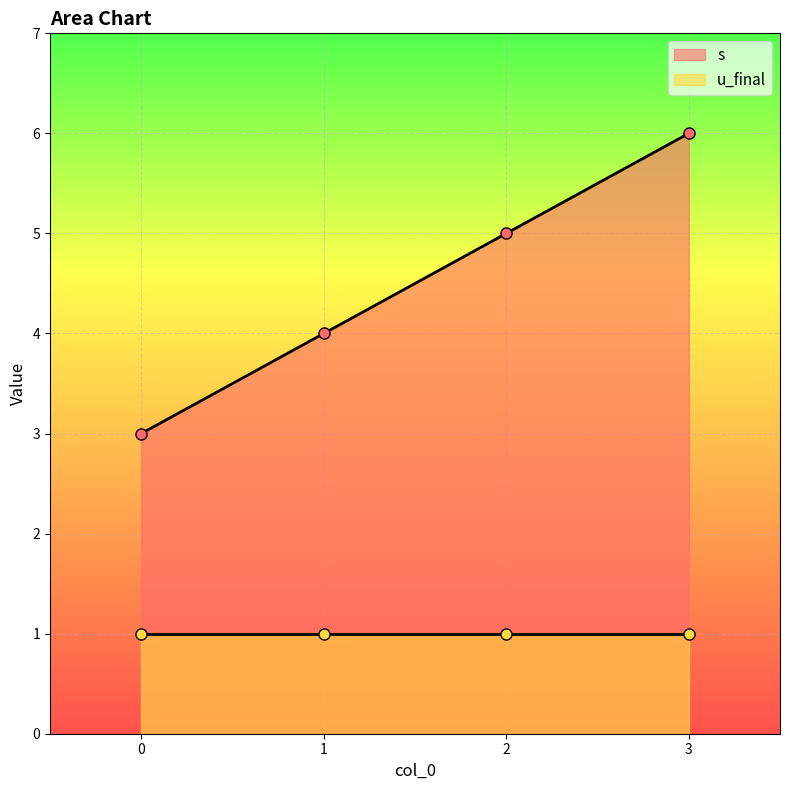

List the labels in order of value, largest first.

3, 2, 1, 0